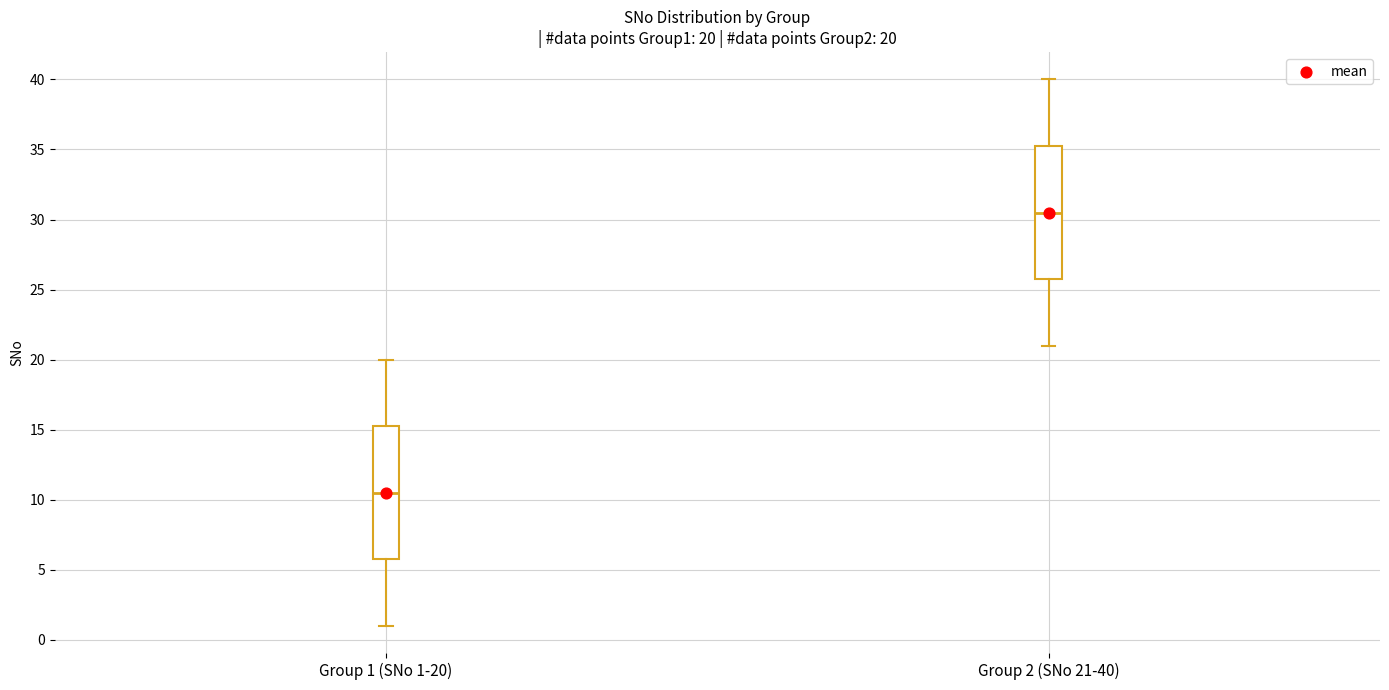

Which box has the highest median line?

Group 2 (SNo 21-40)